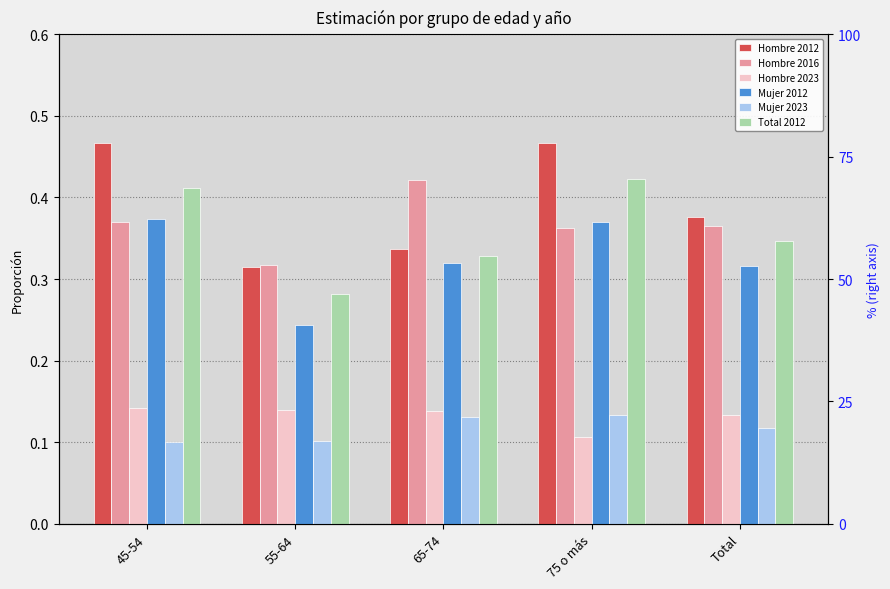

What is the value of the Hombre 2023 bar at the 3rd from the left?

0.1